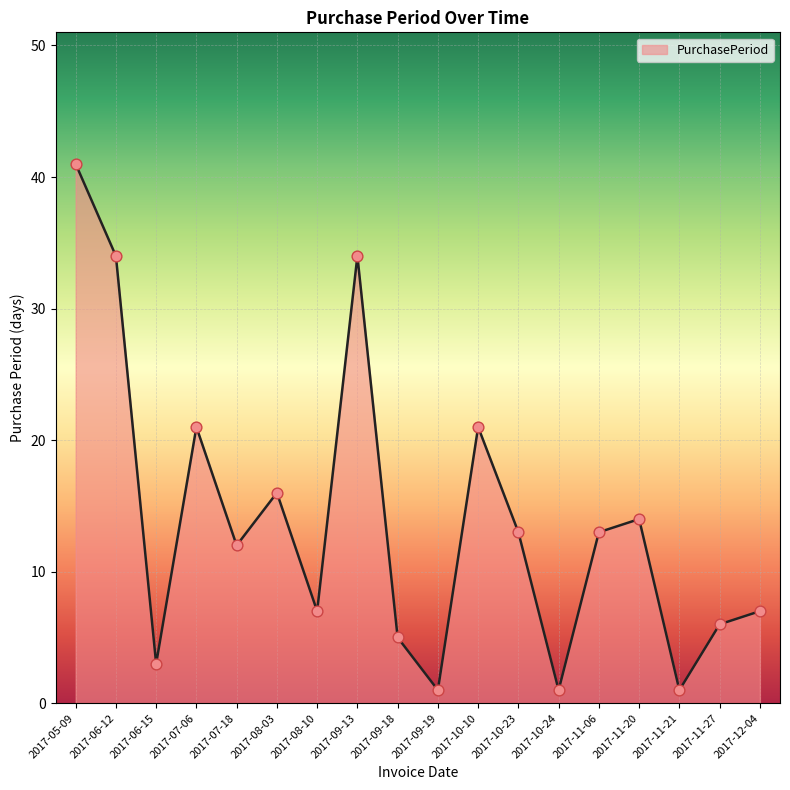

What is the ratio of the value at 2017-08-10 to the value at 2017-09-13?

0.2